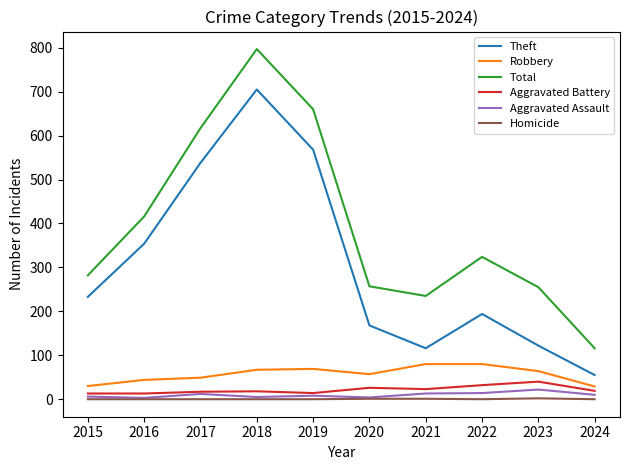

Does the chart have visible grid lines?

No